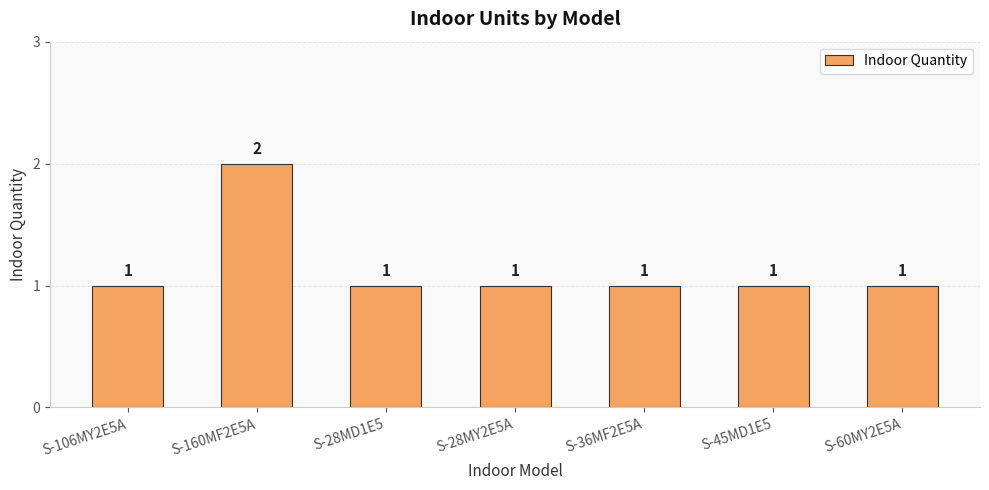

The chart shows a value of 2 at S-60MY2E5A. True or false?

False